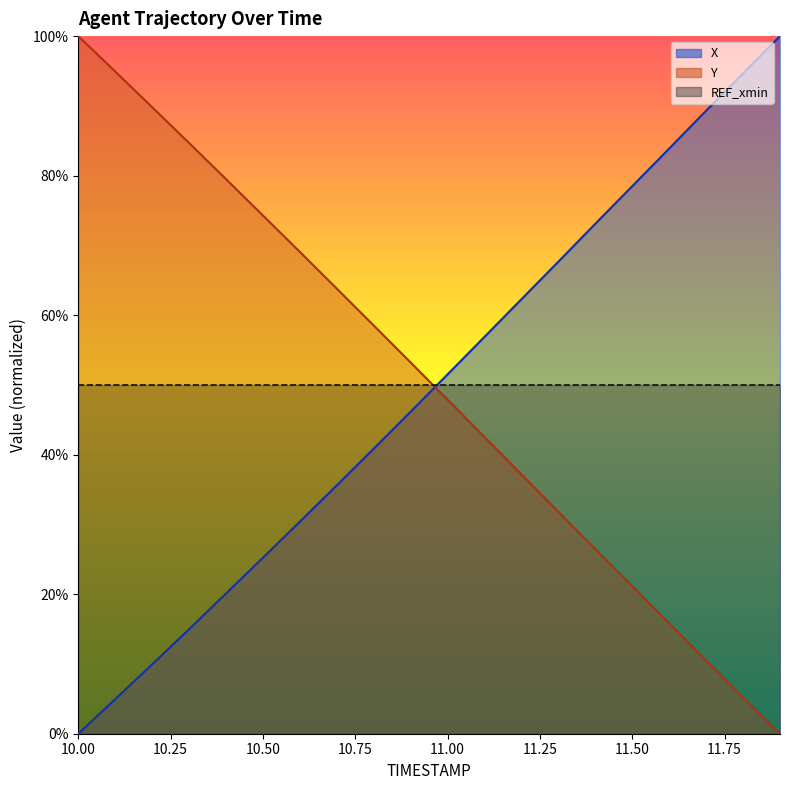

Reading right to left, extract all data points from this chart.

X: 11.9=1.0	11.8=0.9	11.7=0.9	11.6=0.8	11.5=0.8	11.4=0.7	11.3=0.7	11.2=0.6	11.1=0.6	11.0=0.5	10.9=0.5	10.8=0.4	10.7=0.4	10.6=0.3	10.5=0.3	10.4=0.2	10.3=0.1	10.2=0.1	10.1=0.0	10.0=0.0
Y: 11.9=0.0	11.8=0.1	11.7=0.1	11.6=0.2	11.5=0.2	11.4=0.3	11.3=0.3	11.2=0.4	11.1=0.4	11.0=0.5	10.9=0.5	10.8=0.6	10.7=0.6	10.6=0.7	10.5=0.7	10.4=0.8	10.3=0.8	10.2=0.9	10.1=0.9	10.0=1.0